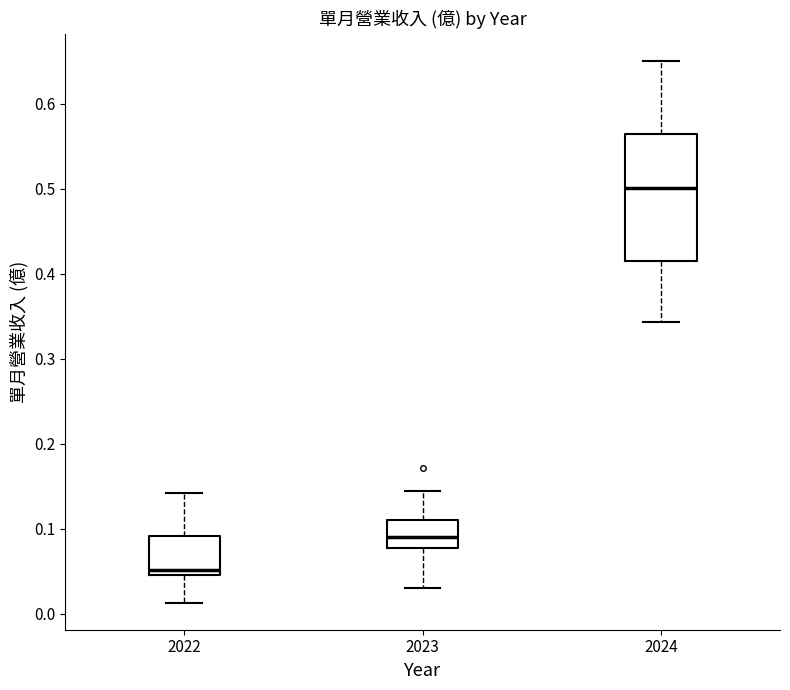

Which box's median line is the highest?

2024